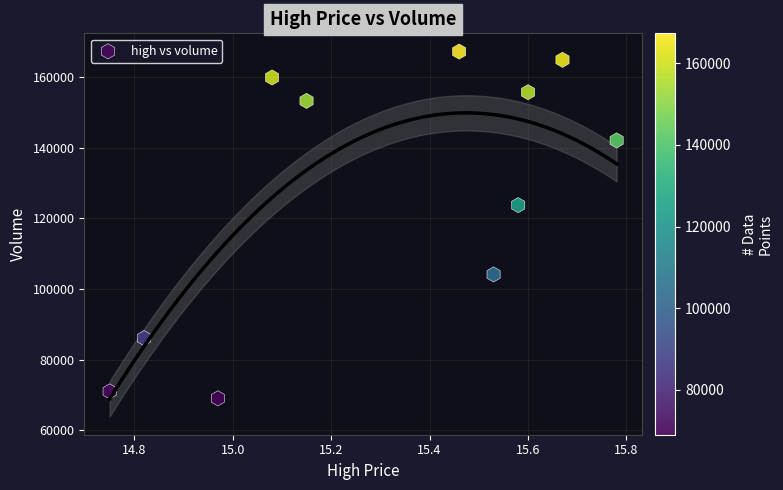

What Y value in the scatter plot is closest to 118160?

123782.7